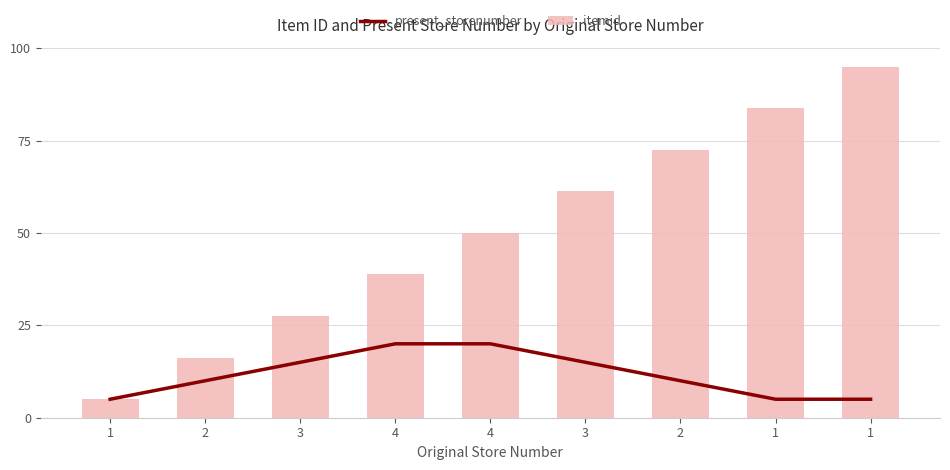

What is the label of the 8th bar from the right?

2